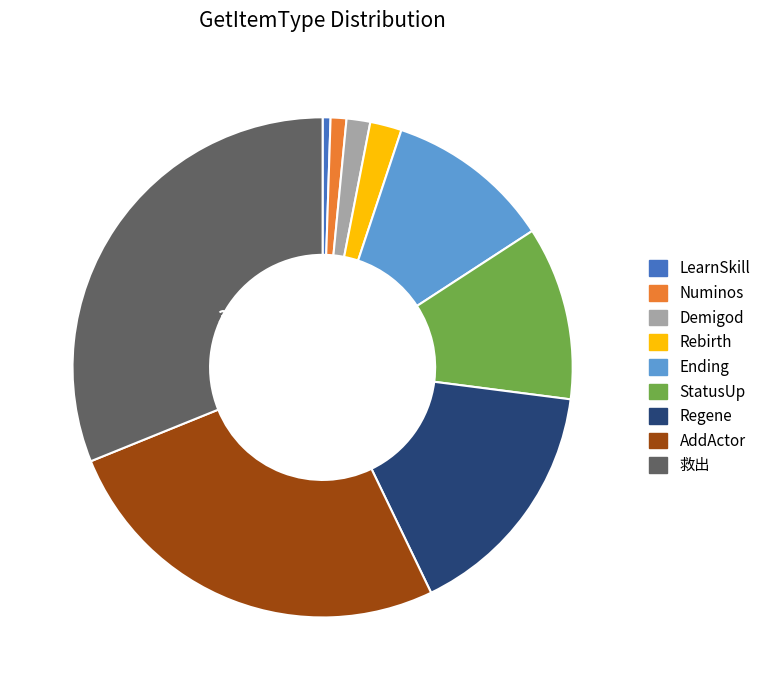

Which category has the smallest portion of the pie?

LearnSkill